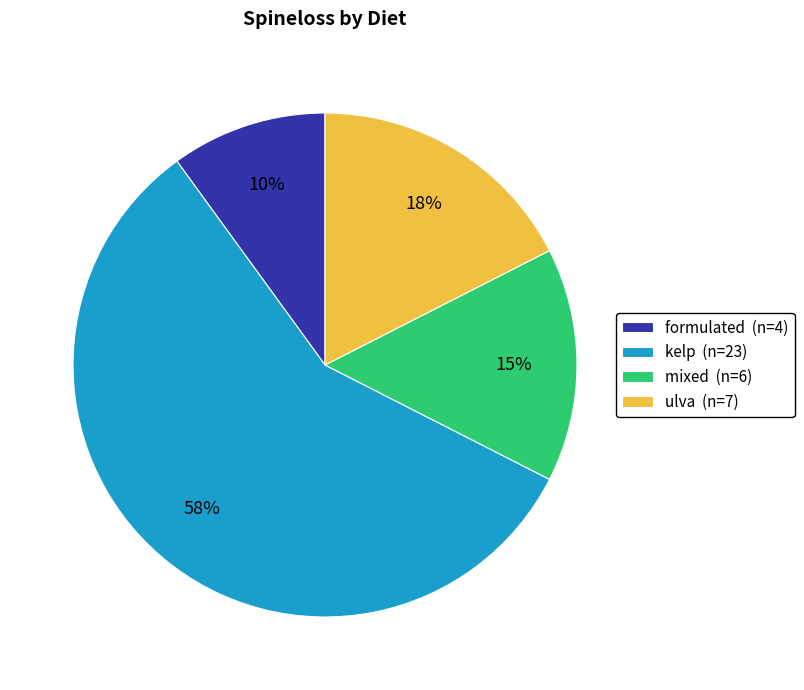

How many segments does this pie chart have?

4